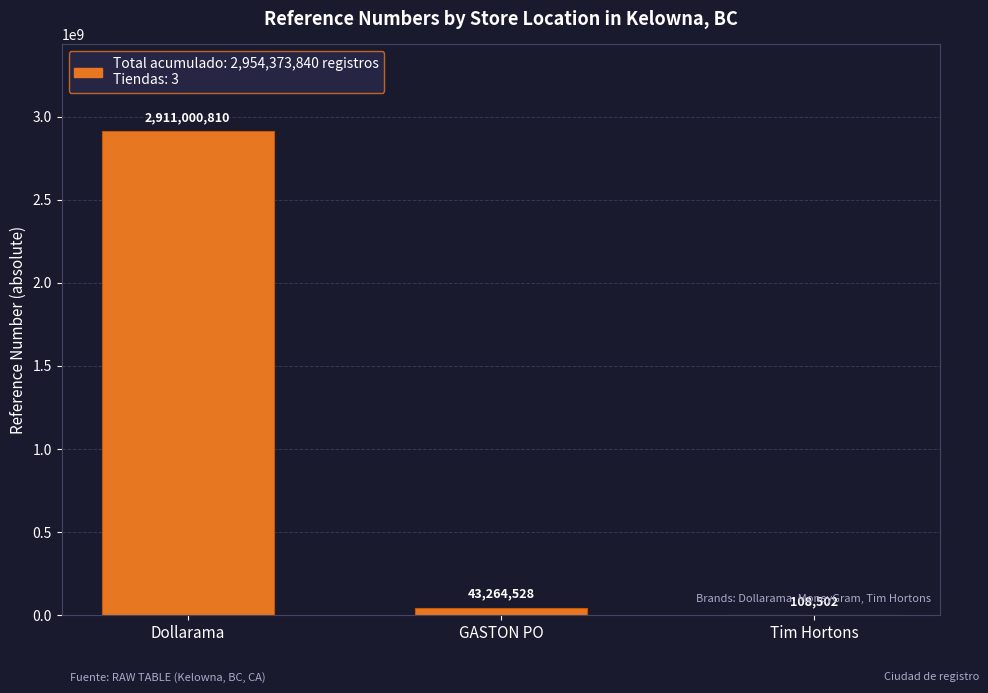

How many data points does each series have?

3